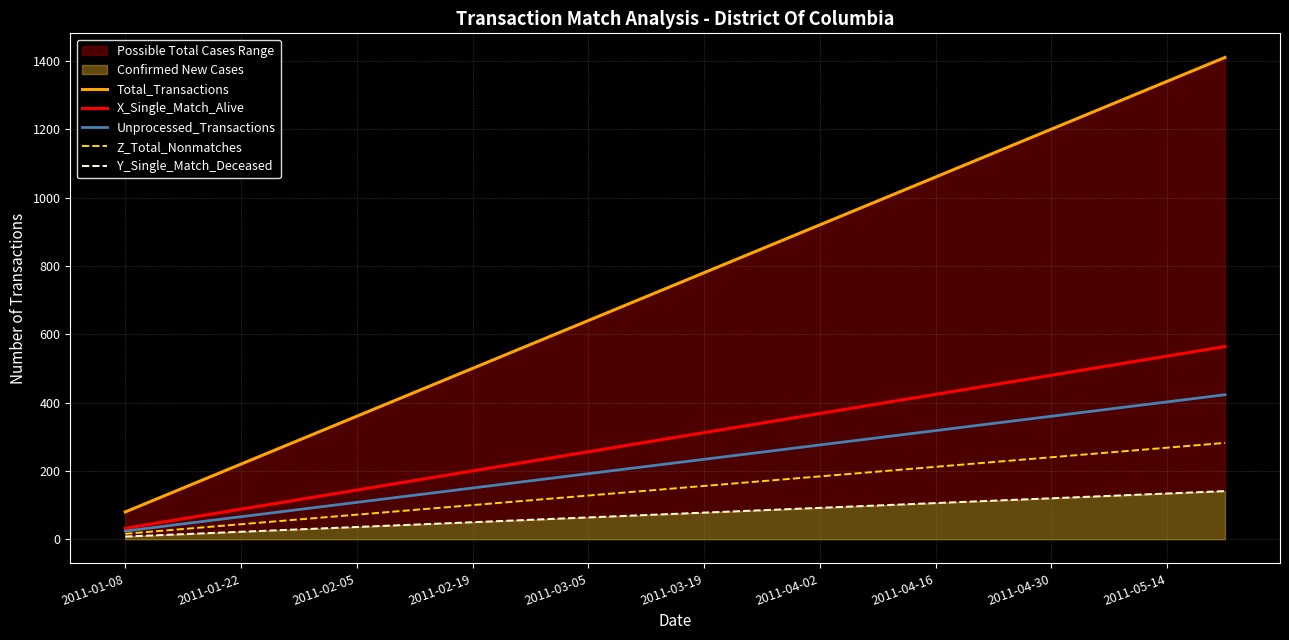

What is the value of the X_Single_Match_Alive point at the 14th from the left?

396